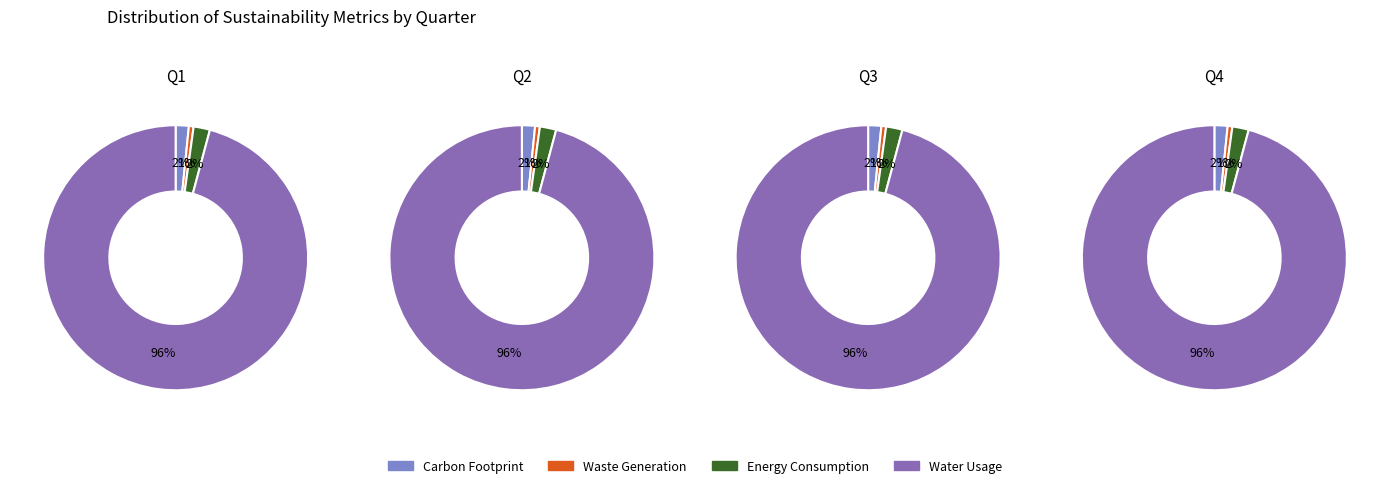

How many slices are in this pie chart?

4